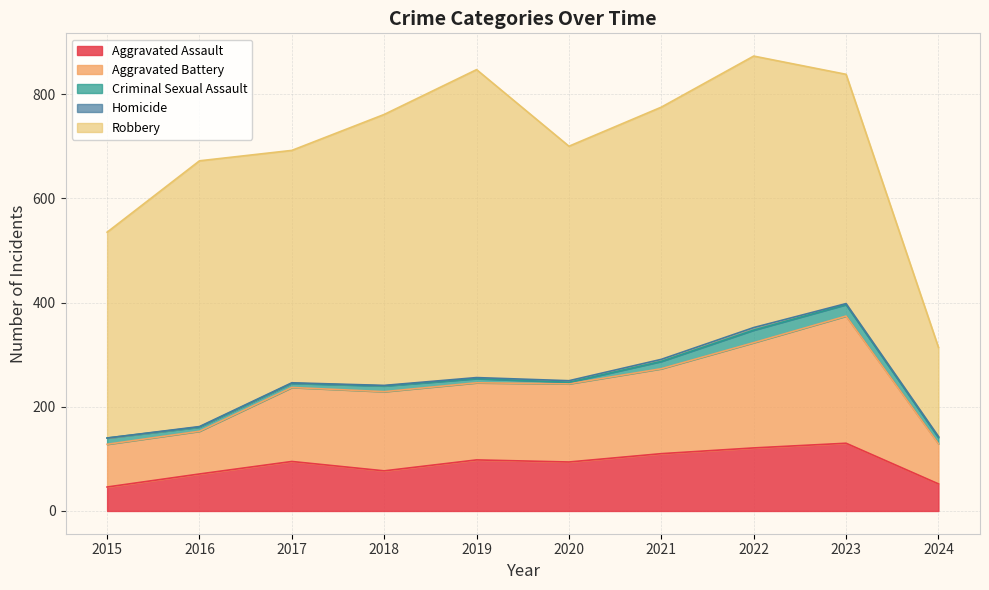

What is the value of the Homicide point at the 7th from the left?

4